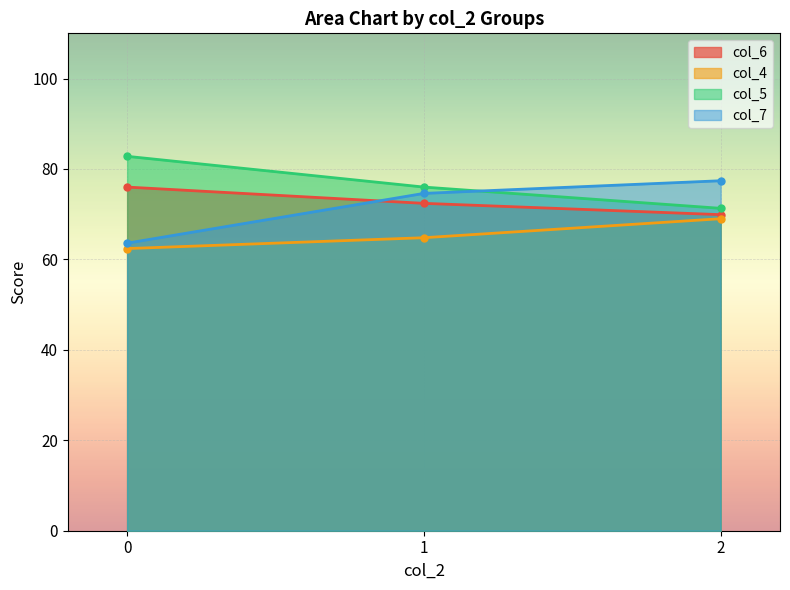

What is the smallest value displayed?

62.4